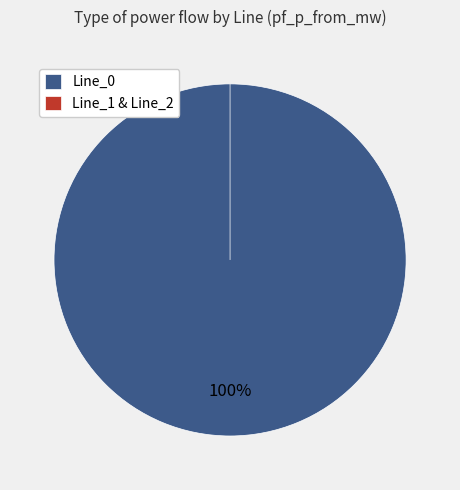

What portion of the pie excludes Line_2?

100.0%